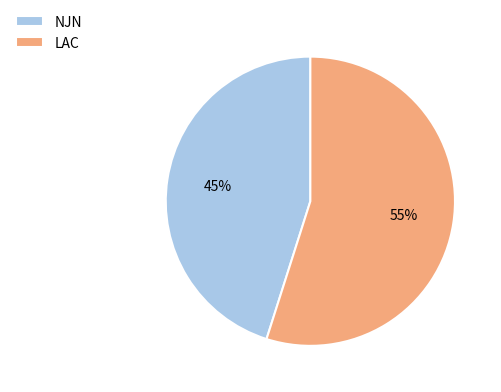

Which category has the biggest portion of the pie?

LAC